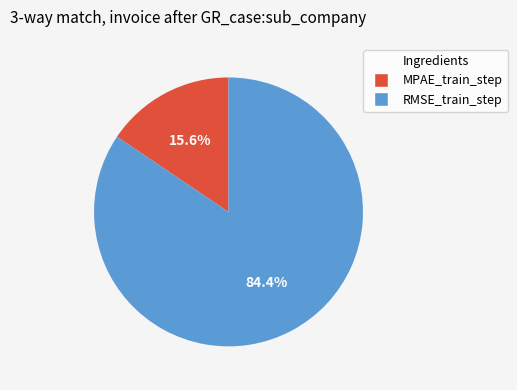

What is the smallest slice in the pie chart?

MPAE_train_step